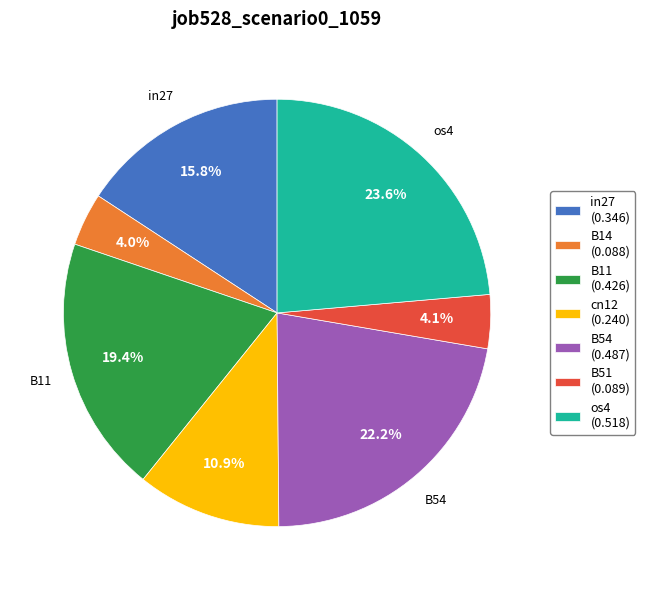

Does any single category account for the majority?

No